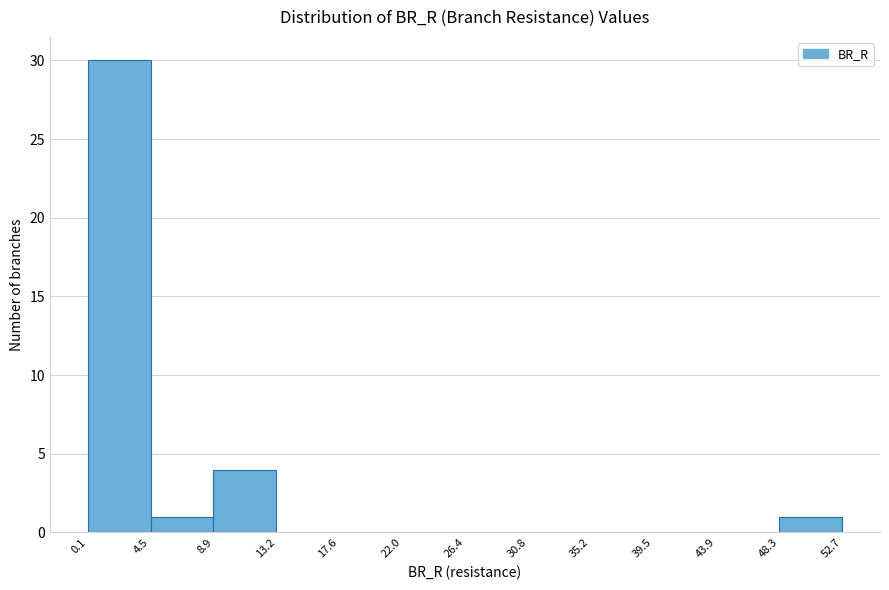

Reading left to right, list every bar in this chart as the range it spans on the x-axis followed by its height. The values are not printed on the chart, so give them approximately, as read against the axis.

0.1 to 4.5: 30
4.5 to 8.9: 1
8.9 to 13.2: 4
13.2 to 17.6: 0
17.6 to 22.0: 0
22.0 to 26.4: 0
26.4 to 30.8: 0
30.8 to 35.2: 0
35.2 to 39.5: 0
39.5 to 43.9: 0
43.9 to 48.3: 0
48.3 to 52.7: 1